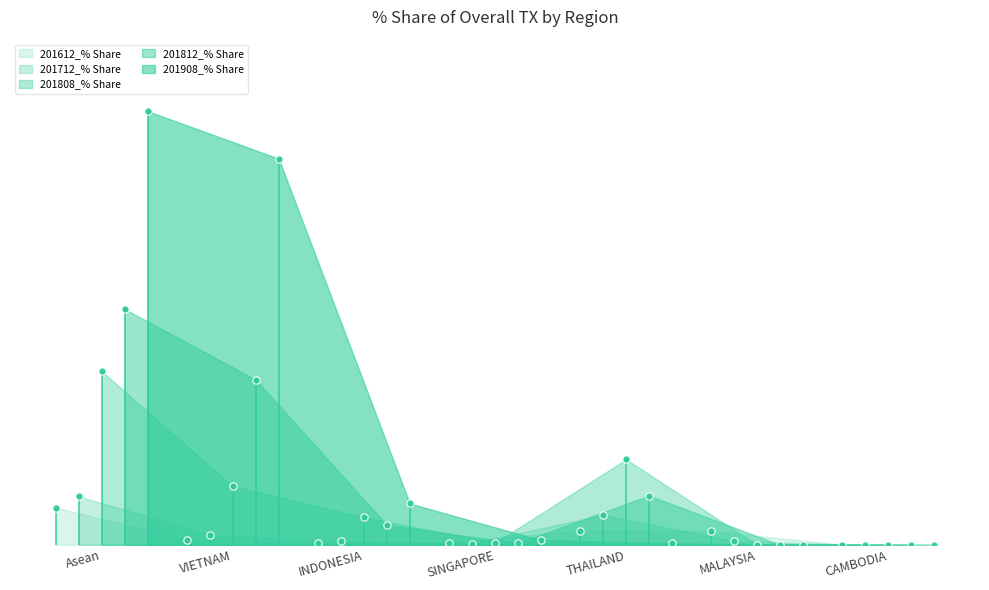

Which series has the largest total across all categories?

201908_% Share